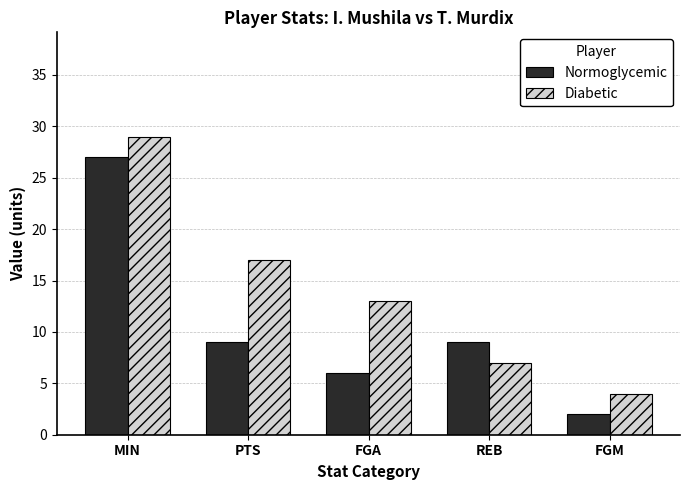

Reading left to right, extract all data points from this chart.

Normoglycemic: MIN=27	PTS=9	FGA=6	REB=9	FGM=2
Diabetic: MIN=29	PTS=17	FGA=13	REB=7	FGM=4